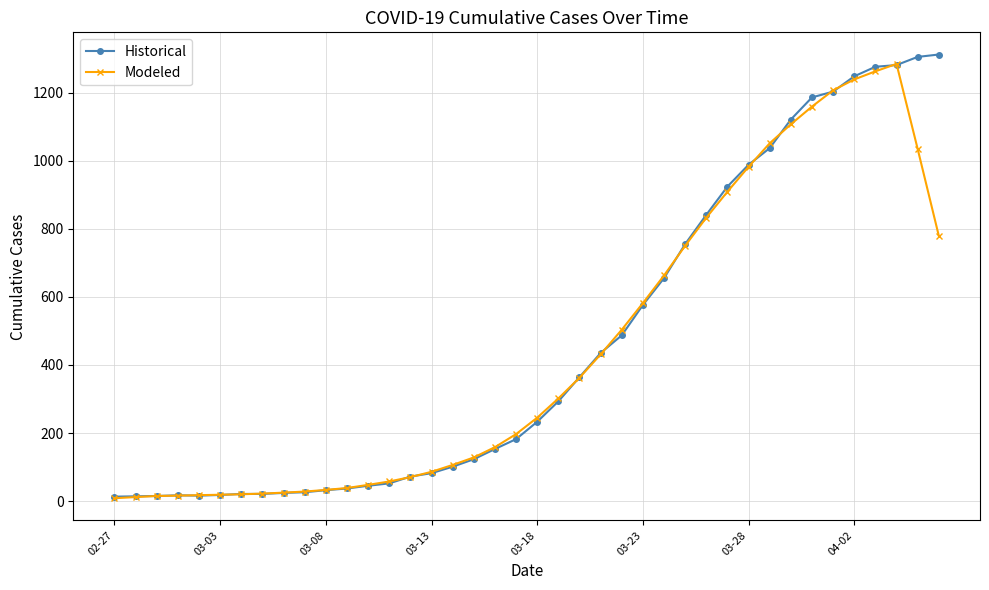

What is the greatest value displayed?

1312.0